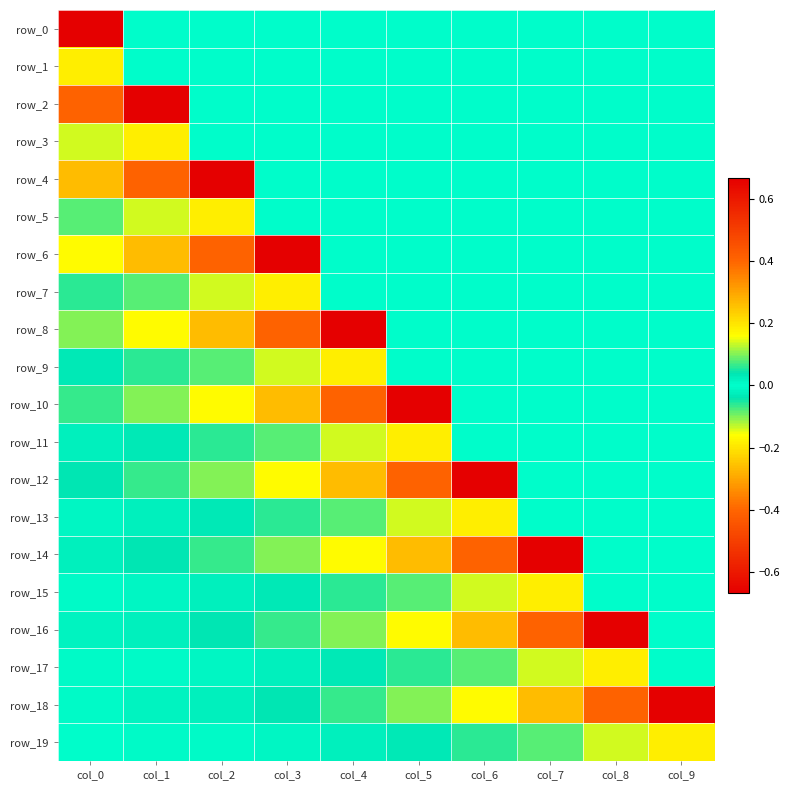

Reading left to right, list all the values displayed in this chart.

row_0: col_0=0.7	col_1=0.0	col_2=0.0	col_3=0.0	col_4=0.0	col_5=0.0	col_6=0.0	col_7=0.0	col_8=0.0	col_9=0.0
row_1: col_0=0.2	col_1=0.0	col_2=0.0	col_3=0.0	col_4=0.0	col_5=0.0	col_6=0.0	col_7=0.0	col_8=0.0	col_9=0.0
row_2: col_0=0.4	col_1=0.7	col_2=0.0	col_3=0.0	col_4=0.0	col_5=0.0	col_6=0.0	col_7=0.0	col_8=0.0	col_9=0.0
row_3: col_0=-0.1	col_1=0.2	col_2=0.0	col_3=0.0	col_4=0.0	col_5=0.0	col_6=0.0	col_7=0.0	col_8=0.0	col_9=0.0
row_4: col_0=0.3	col_1=0.4	col_2=0.7	col_3=0.0	col_4=0.0	col_5=0.0	col_6=0.0	col_7=0.0	col_8=0.0	col_9=0.0
row_5: col_0=0.1	col_1=-0.1	col_2=0.2	col_3=0.0	col_4=0.0	col_5=0.0	col_6=0.0	col_7=0.0	col_8=0.0	col_9=0.0
row_6: col_0=0.2	col_1=0.3	col_2=0.4	col_3=0.7	col_4=0.0	col_5=0.0	col_6=0.0	col_7=0.0	col_8=0.0	col_9=0.0
row_7: col_0=-0.1	col_1=0.1	col_2=-0.1	col_3=0.2	col_4=0.0	col_5=0.0	col_6=0.0	col_7=0.0	col_8=0.0	col_9=0.0
row_8: col_0=0.1	col_1=0.2	col_2=0.3	col_3=0.4	col_4=0.7	col_5=0.0	col_6=0.0	col_7=0.0	col_8=0.0	col_9=0.0
row_9: col_0=0.0	col_1=-0.1	col_2=0.1	col_3=-0.1	col_4=0.2	col_5=0.0	col_6=0.0	col_7=0.0	col_8=0.0	col_9=0.0
row_10: col_0=0.1	col_1=0.1	col_2=0.2	col_3=0.3	col_4=0.4	col_5=0.7	col_6=0.0	col_7=0.0	col_8=0.0	col_9=0.0
row_11: col_0=-0.0	col_1=0.0	col_2=-0.1	col_3=0.1	col_4=-0.1	col_5=0.2	col_6=0.0	col_7=0.0	col_8=0.0	col_9=0.0
row_12: col_0=0.0	col_1=0.1	col_2=0.1	col_3=0.2	col_4=0.3	col_5=0.4	col_6=0.7	col_7=0.0	col_8=0.0	col_9=0.0
row_13: col_0=0.0	col_1=-0.0	col_2=0.0	col_3=-0.1	col_4=0.1	col_5=-0.1	col_6=0.2	col_7=0.0	col_8=0.0	col_9=0.0
row_14: col_0=0.0	col_1=0.0	col_2=0.1	col_3=0.1	col_4=0.2	col_5=0.3	col_6=0.4	col_7=0.7	col_8=0.0	col_9=0.0
row_15: col_0=-0.0	col_1=0.0	col_2=-0.0	col_3=0.0	col_4=-0.1	col_5=0.1	col_6=-0.1	col_7=0.2	col_8=0.0	col_9=0.0
row_16: col_0=0.0	col_1=0.0	col_2=0.0	col_3=0.1	col_4=0.1	col_5=0.2	col_6=0.3	col_7=0.4	col_8=0.7	col_9=0.0
row_17: col_0=0.0	col_1=-0.0	col_2=0.0	col_3=-0.0	col_4=0.0	col_5=-0.1	col_6=0.1	col_7=-0.1	col_8=0.2	col_9=0.0
row_18: col_0=0.0	col_1=0.0	col_2=0.0	col_3=0.0	col_4=0.1	col_5=0.1	col_6=0.2	col_7=0.3	col_8=0.4	col_9=0.7
row_19: col_0=-0.0	col_1=0.0	col_2=-0.0	col_3=0.0	col_4=-0.0	col_5=0.0	col_6=-0.1	col_7=0.1	col_8=-0.1	col_9=0.2